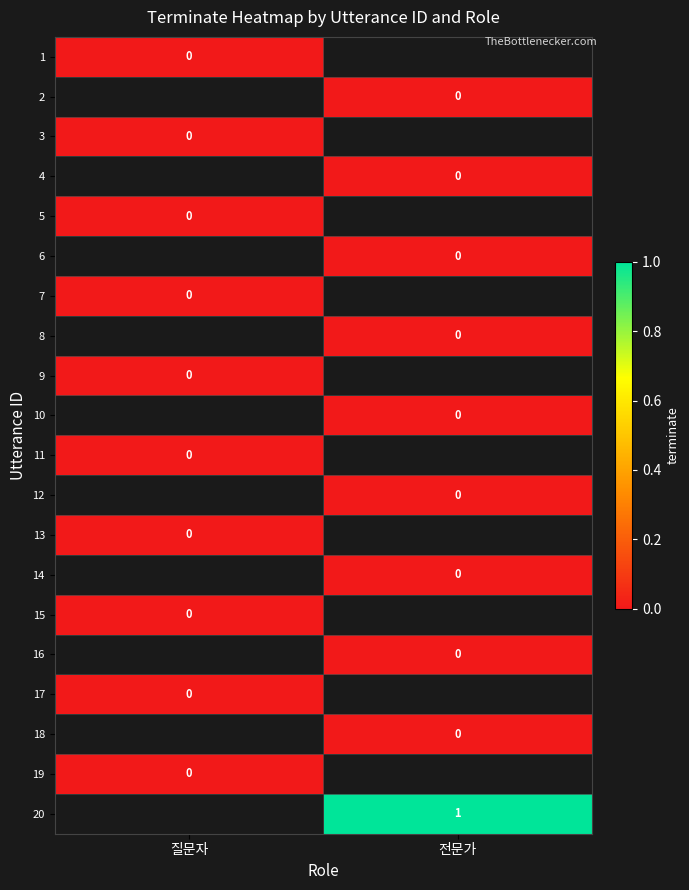

The 20 series shows 0 at 전문가. True or false?

False